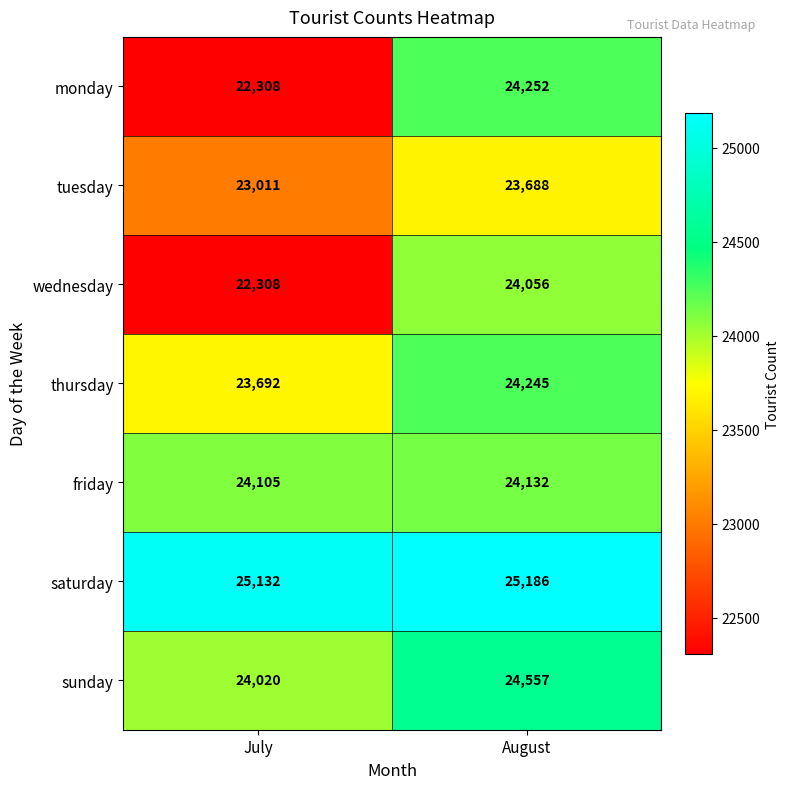

Which series has the largest total across all categories?

saturday